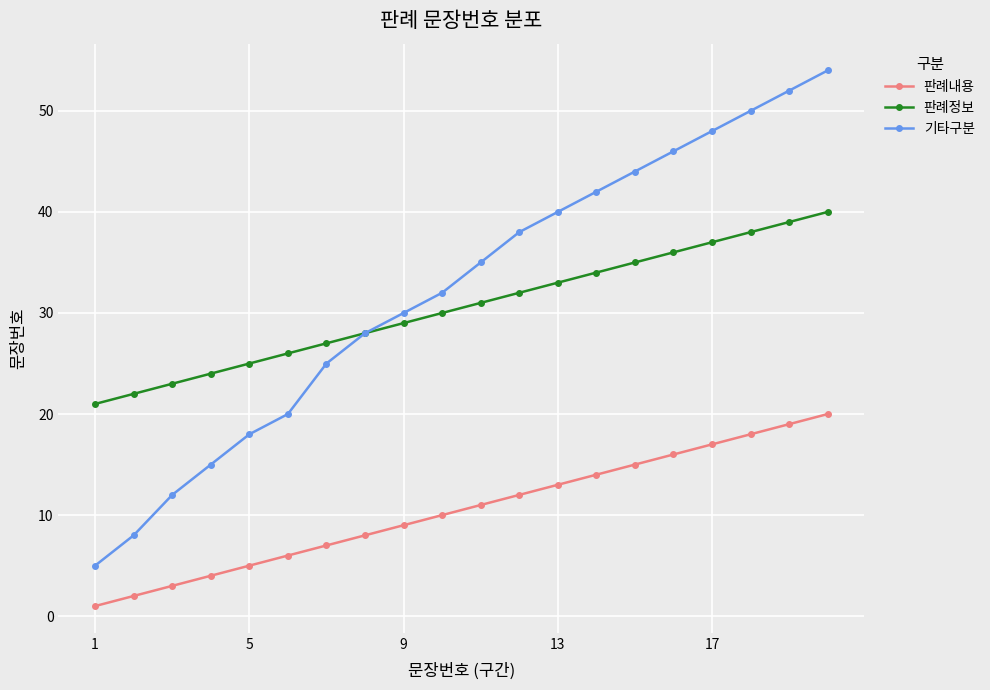

List the series in order of their peak value, lowest first.

판례내용, 판례정보, 기타구분